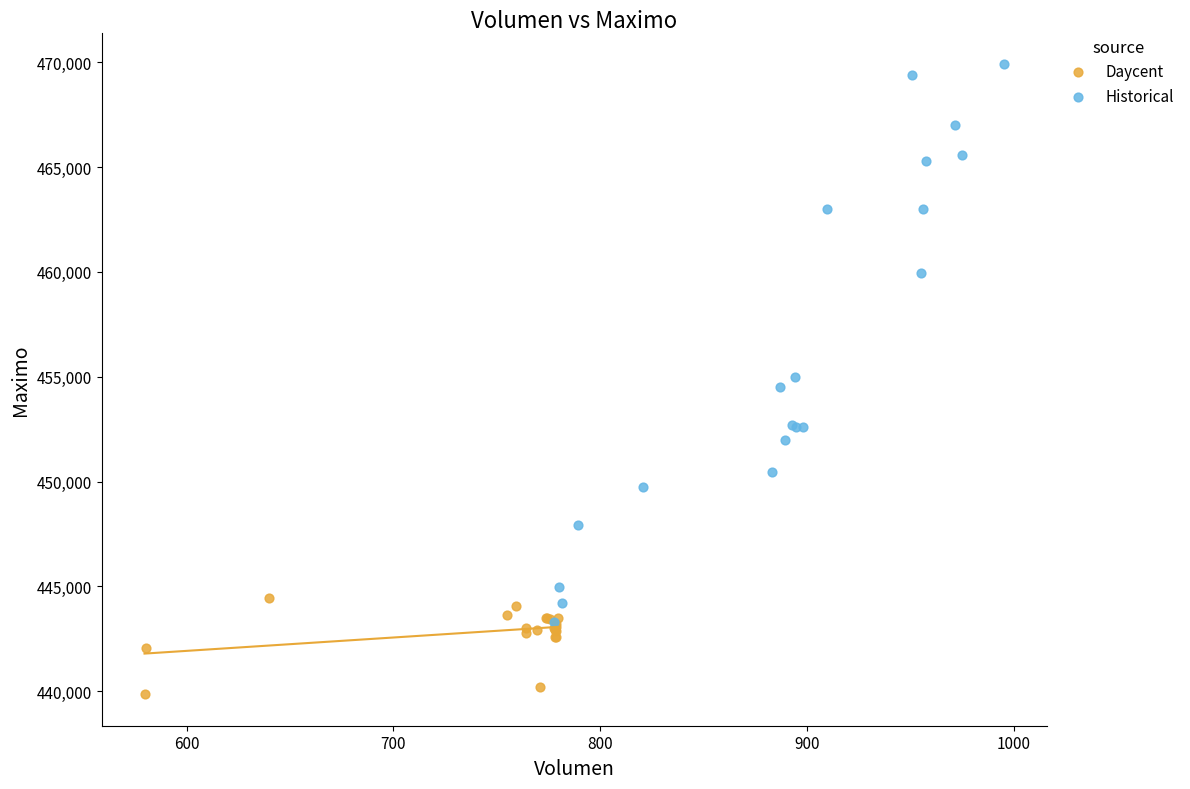

Which series has the widest spread of Y values?

Historical